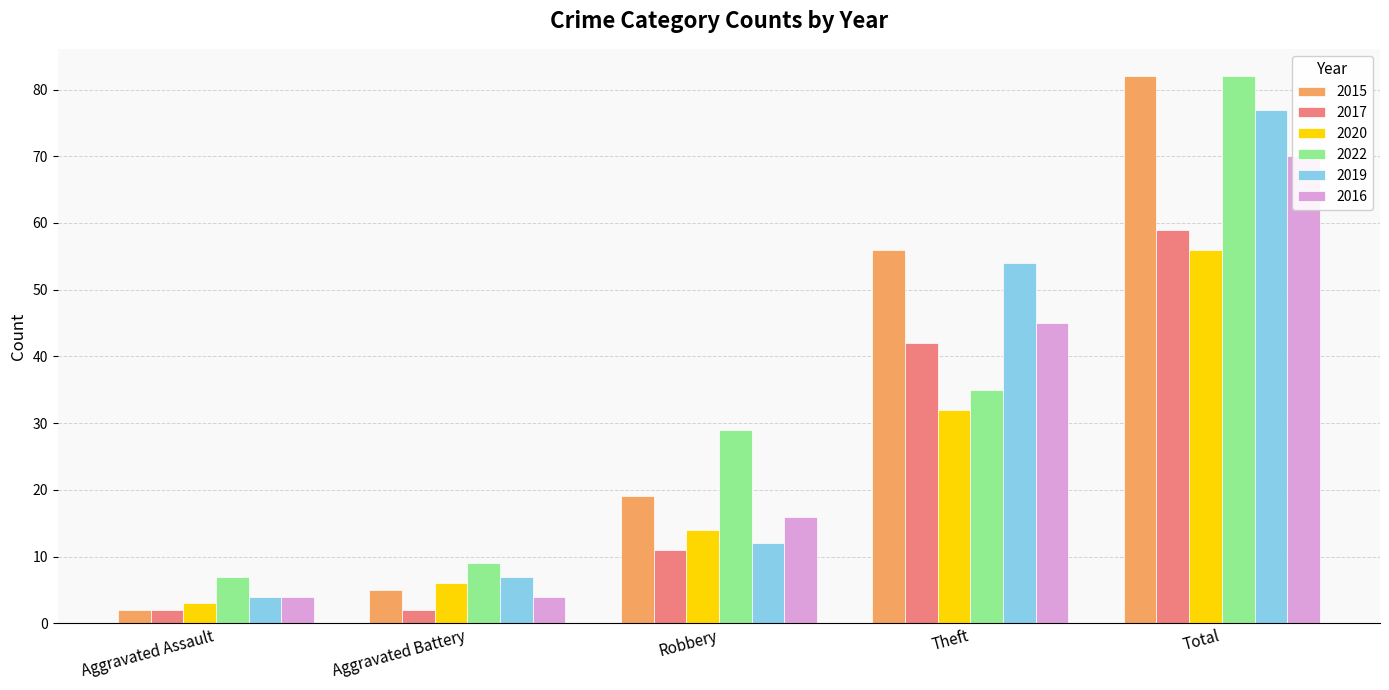

Is it true that 2017 equals 0 at Aggravated Battery?

False